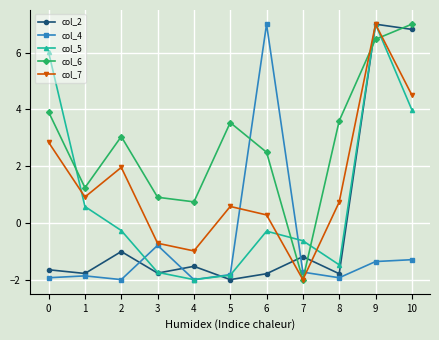

How many values in col_4 are above zero?

1